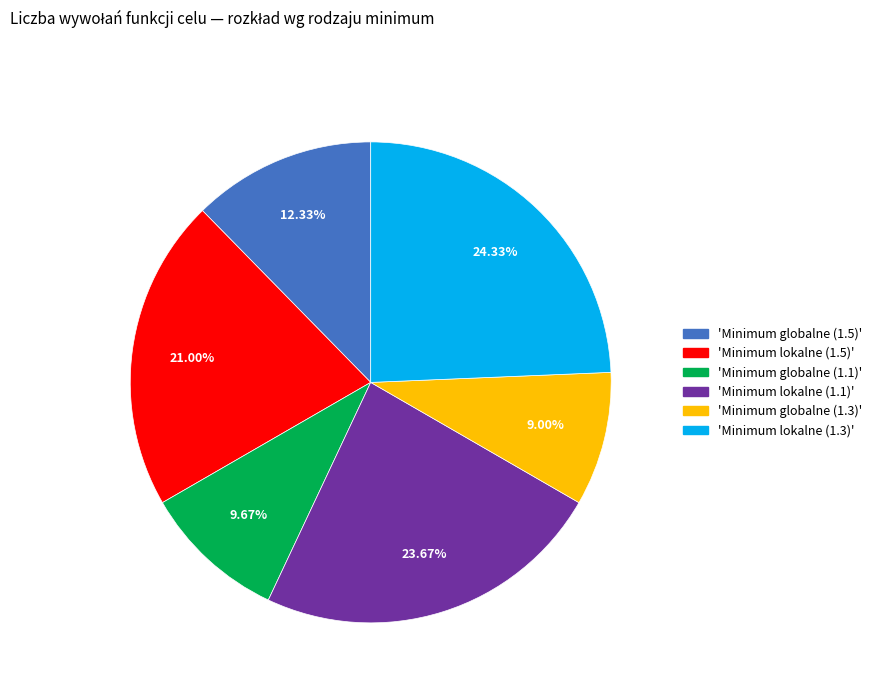

Does any single category account for the majority?

No